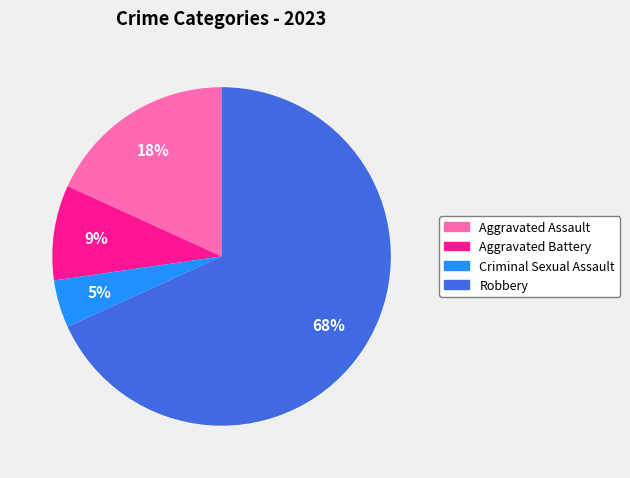

To the nearest percent, what percentage of the pie is Robbery?

68%